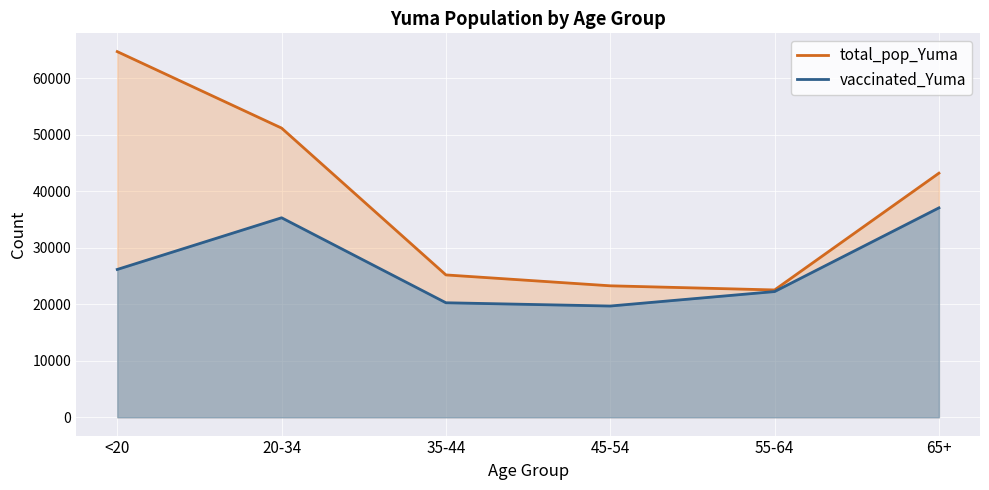

What are all the series names shown in the legend?

total_pop_Yuma, vaccinated_Yuma